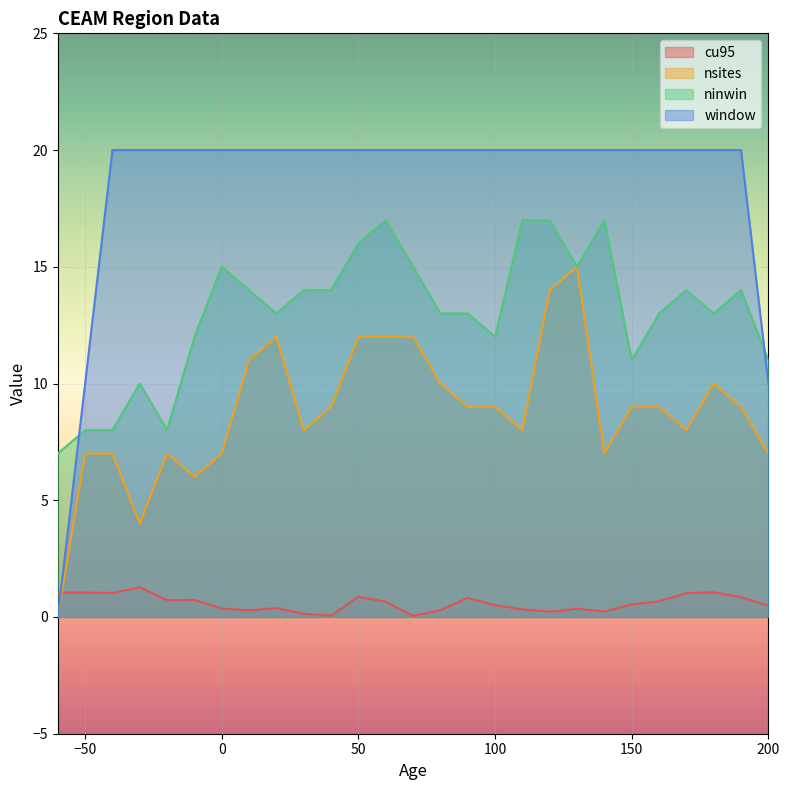

Is it true that cu95 equals 0.7 at -10?

True